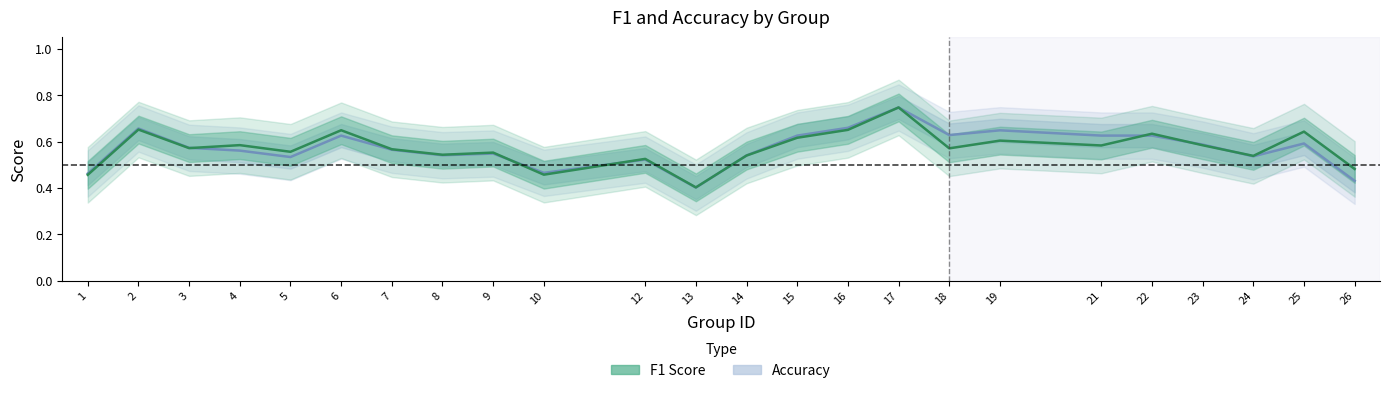

Does the chart have visible grid lines?

No